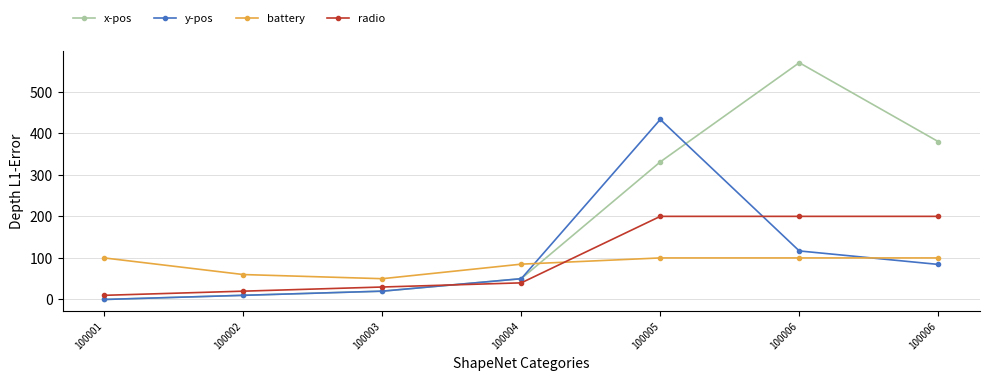

True or false: x-pos has a value of 4.9 at 100002.

False